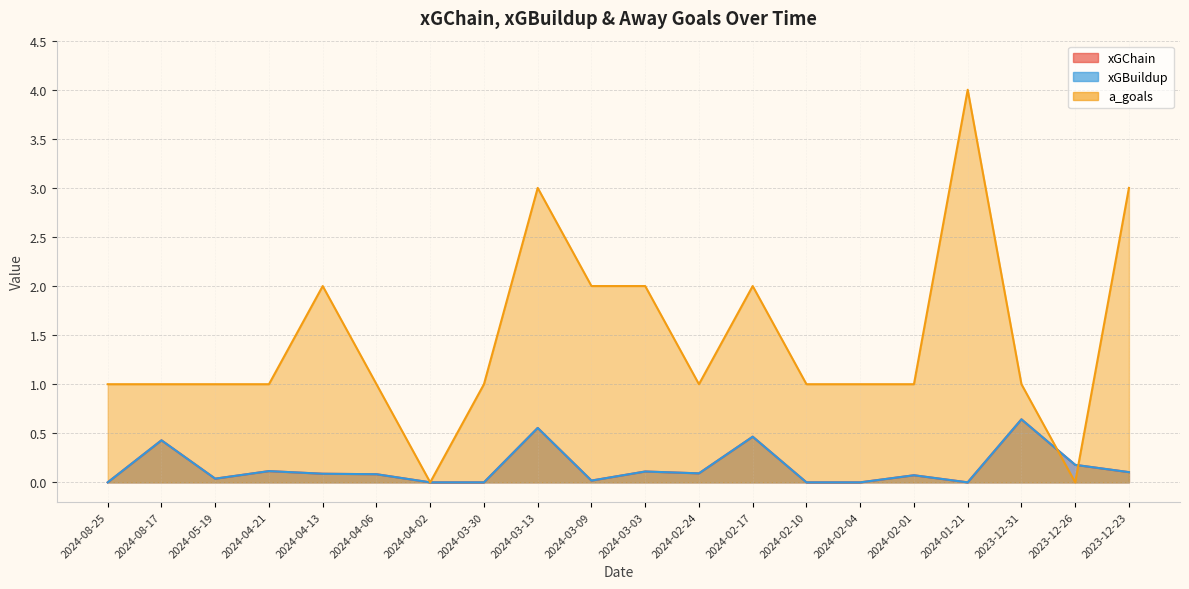

Reading left to right, what are all the values shown in this chart?

xGChain: 2024-08-25=0.0	2024-08-17=0.4	2024-05-19=0.0	2024-04-21=0.1	2024-04-13=0.1	2024-04-06=0.1	2024-04-02=0.0	2024-03-30=0.0	2024-03-13=0.6	2024-03-09=0.0	2024-03-03=0.1	2024-02-24=0.1	2024-02-17=0.5	2024-02-10=0.0	2024-02-04=0.0	2024-02-01=0.1	2024-01-21=0.0	2023-12-31=0.6	2023-12-26=0.2	2023-12-23=0.1
xGBuildup: 2024-08-25=0.0	2024-08-17=0.4	2024-05-19=0.0	2024-04-21=0.1	2024-04-13=0.1	2024-04-06=0.1	2024-04-02=0.0	2024-03-30=0.0	2024-03-13=0.6	2024-03-09=0.0	2024-03-03=0.1	2024-02-24=0.1	2024-02-17=0.5	2024-02-10=0.0	2024-02-04=0.0	2024-02-01=0.1	2024-01-21=0.0	2023-12-31=0.6	2023-12-26=0.2	2023-12-23=0.1
a_goals: 2024-08-25=1.0	2024-08-17=1.0	2024-05-19=1.0	2024-04-21=1.0	2024-04-13=2.0	2024-04-06=1.0	2024-04-02=0.0	2024-03-30=1.0	2024-03-13=3.0	2024-03-09=2.0	2024-03-03=2.0	2024-02-24=1.0	2024-02-17=2.0	2024-02-10=1.0	2024-02-04=1.0	2024-02-01=1.0	2024-01-21=4.0	2023-12-31=1.0	2023-12-26=0.0	2023-12-23=3.0